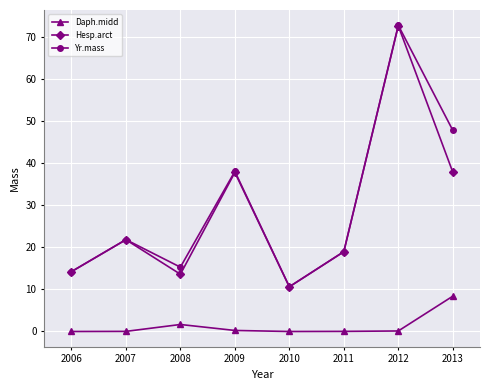

True or false: Yr.mass and Daph.midd cross at least once.

False